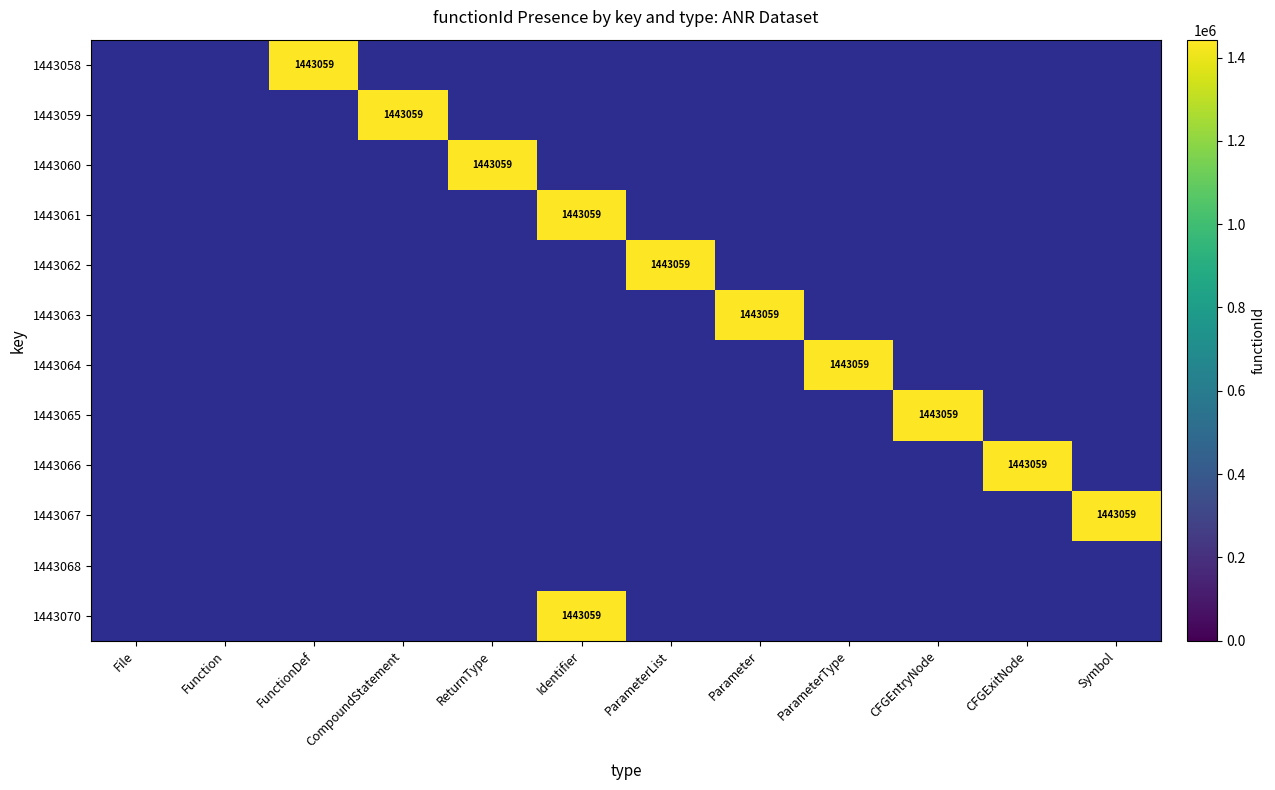

Is it true that 1443064 equals 853819 at ParameterType?

False